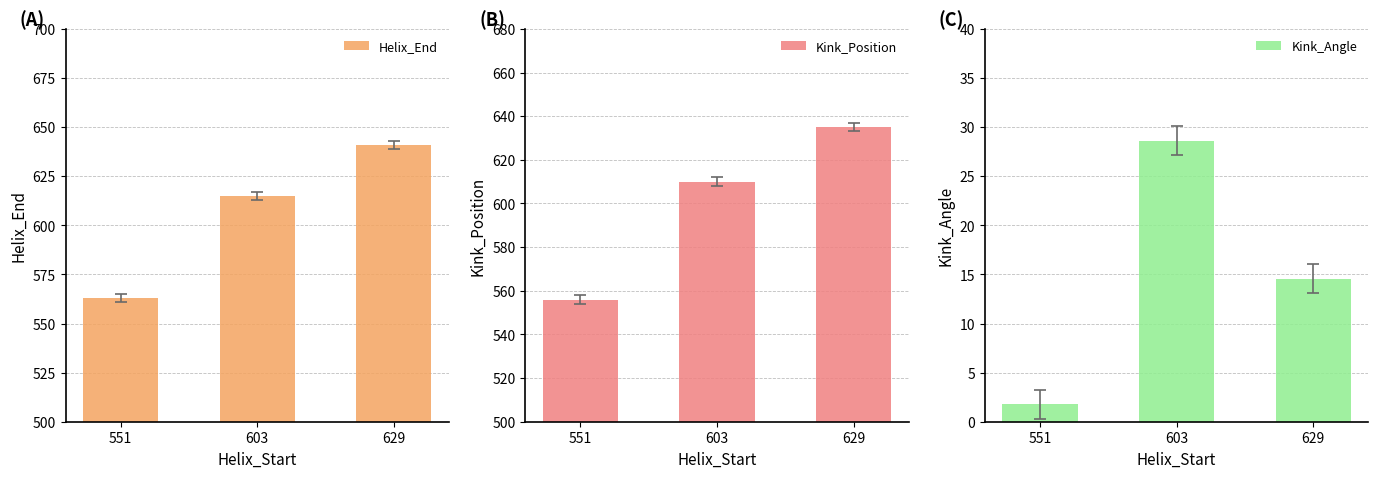

What are all the series names shown in the legend?

Helix_End, Kink_Position, Kink_Angle